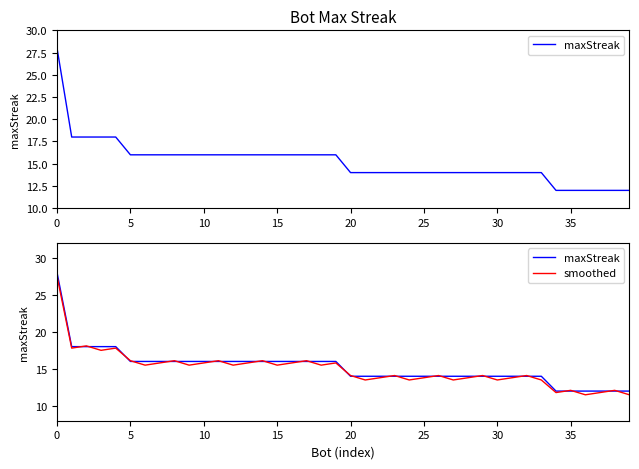

The value of maxStreak at 12 is 28.6. True or false?

False